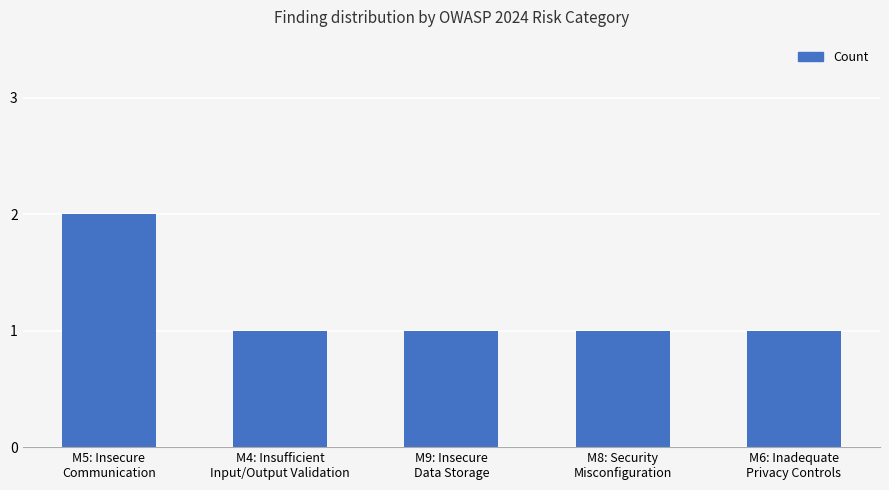

What is the sum of the values at M4: Insufficient
Input/Output Validation and M6: Inadequate
Privacy Controls?

2